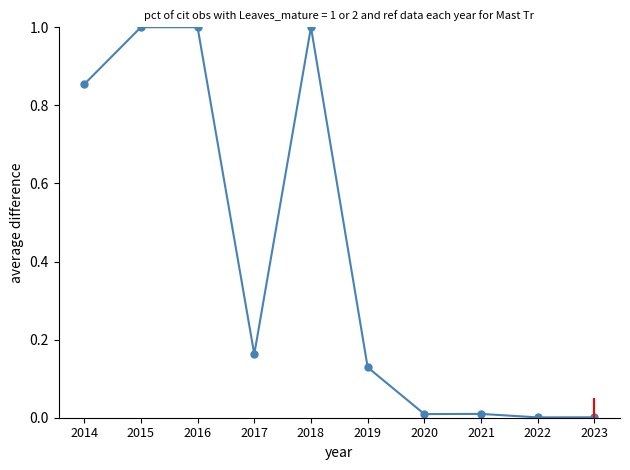

What is the maximum value shown in the chart?

1.0